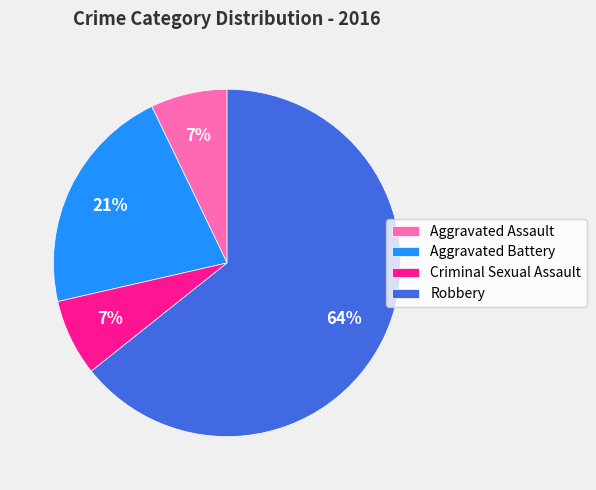

How many slices are in this pie chart?

4